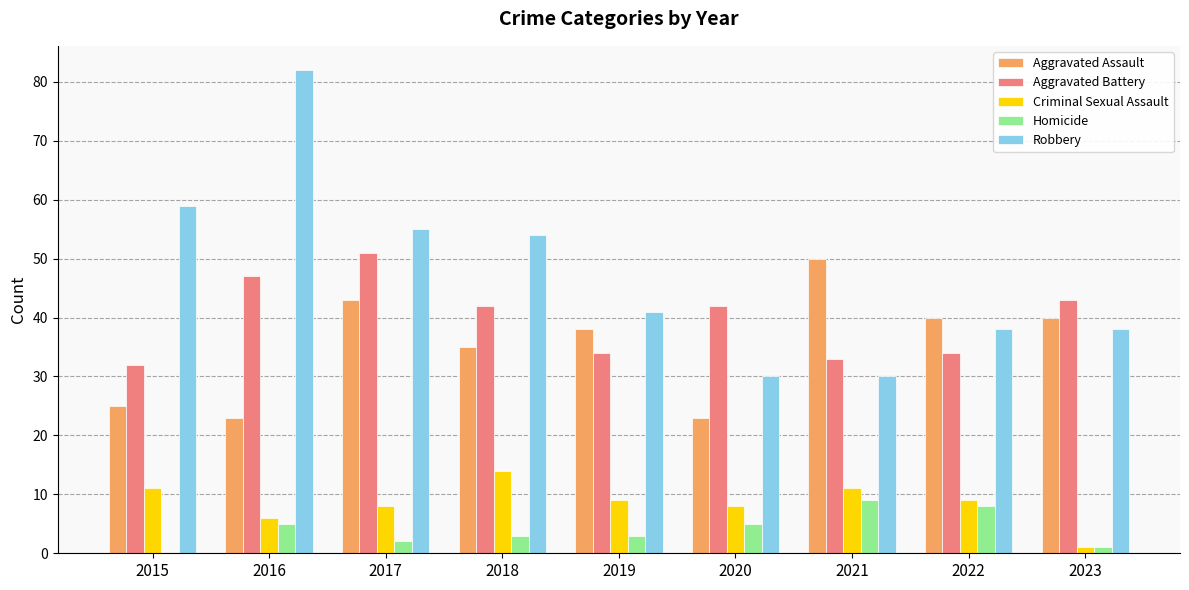

Which series changed the most between 2016 and 2020?

Robbery